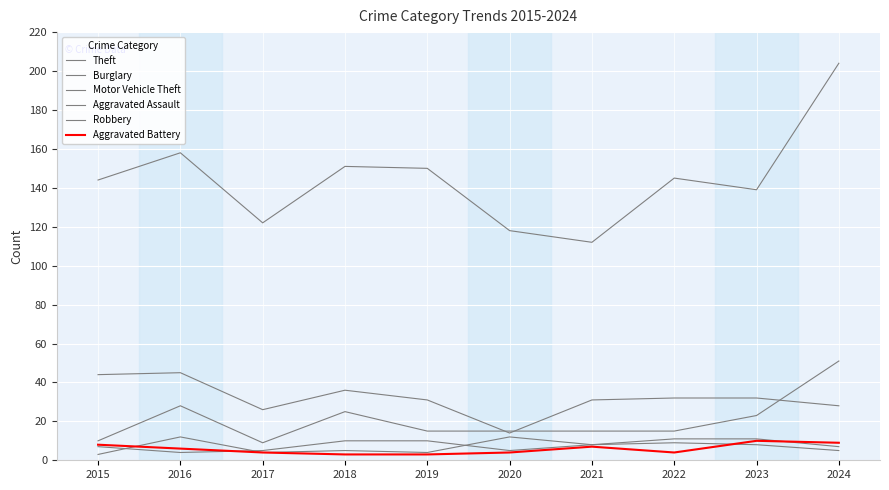

In Motor Vehicle Theft, how many points are lower than both neighbors (excluding endpoints)?

1